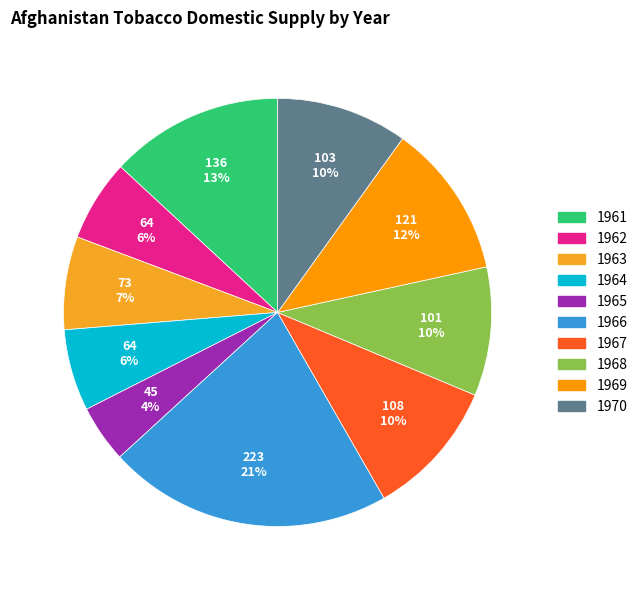

What is the change in value from 1961 to 1969?

-15